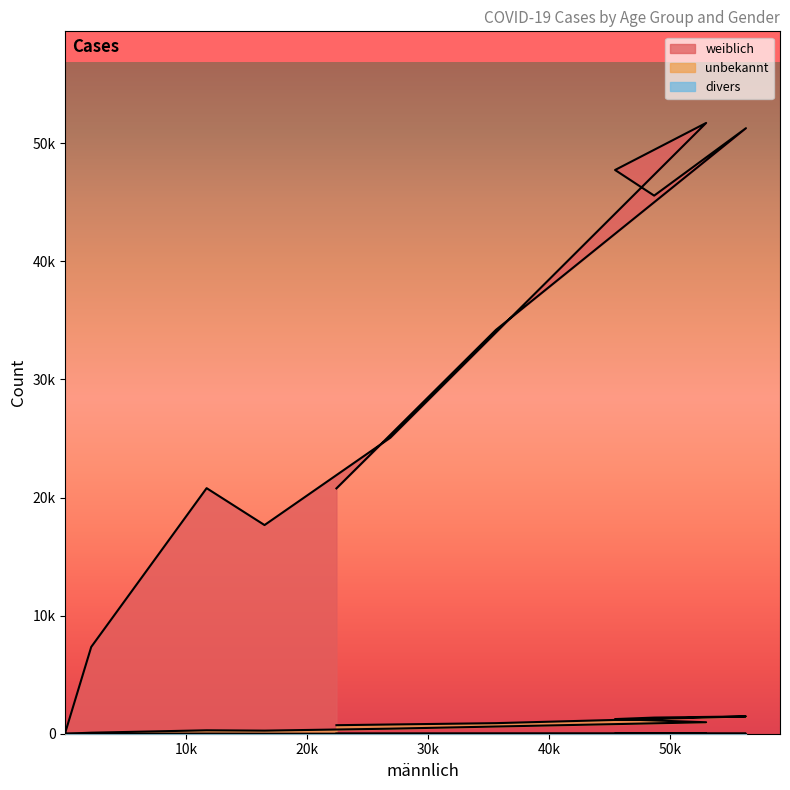

What is the sum of the divers values at 20-29 and 80-89?

16